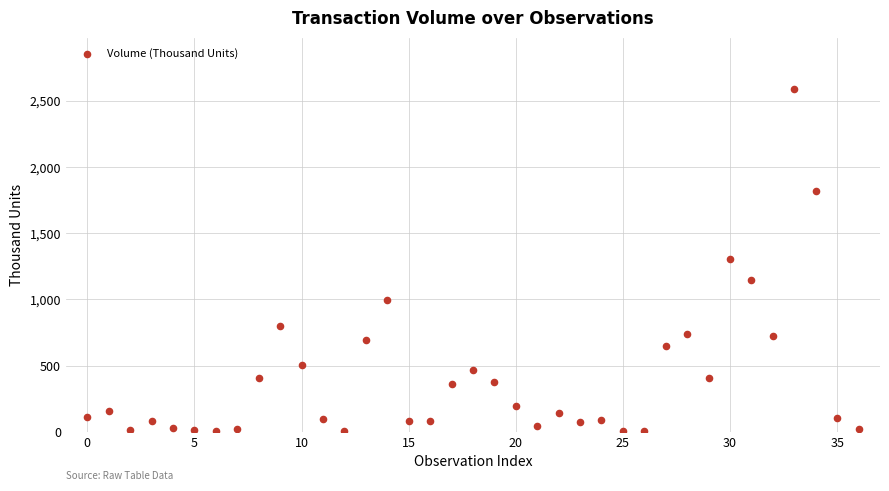

What is the range of Y values (max minus min)?

2587